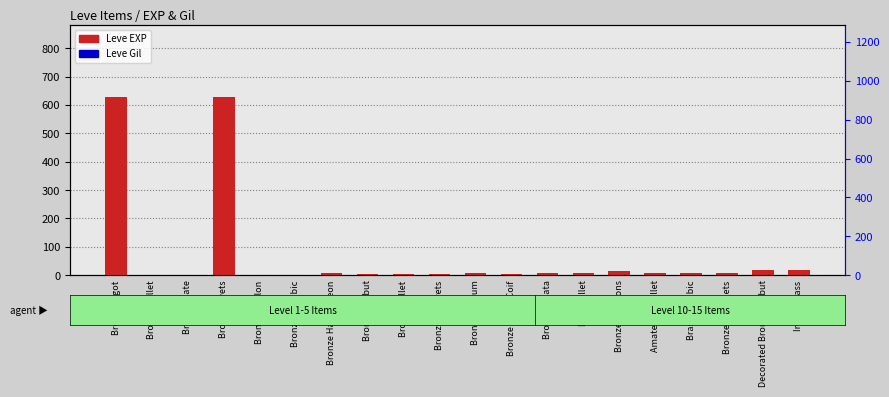

Between Iron Skillet and Bronze Hoplon, which is larger?

Iron Skillet